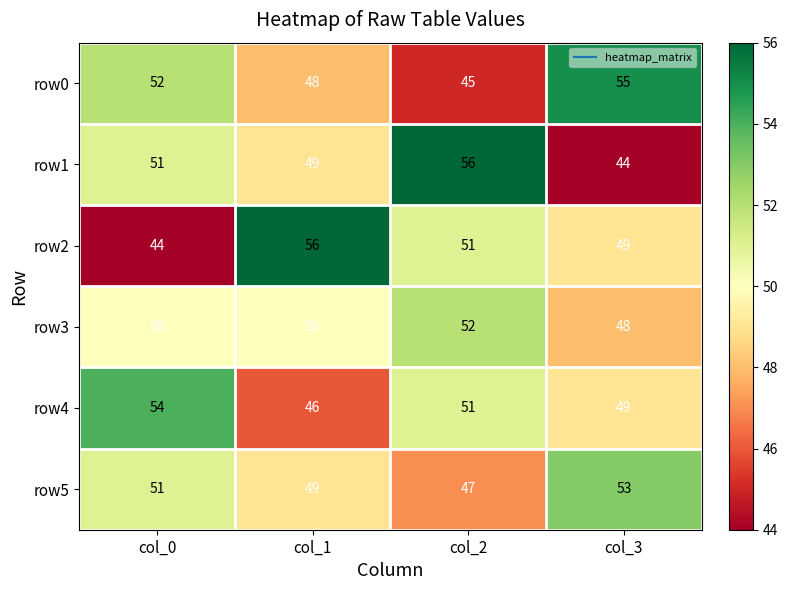

Reading left to right, extract all data points from this chart.

row0: col_0=52	col_1=48	col_2=45	col_3=55
row1: col_0=51	col_1=49	col_2=56	col_3=44
row2: col_0=44	col_1=56	col_2=51	col_3=49
row3: col_0=50	col_1=50	col_2=52	col_3=48
row4: col_0=54	col_1=46	col_2=51	col_3=49
row5: col_0=51	col_1=49	col_2=47	col_3=53